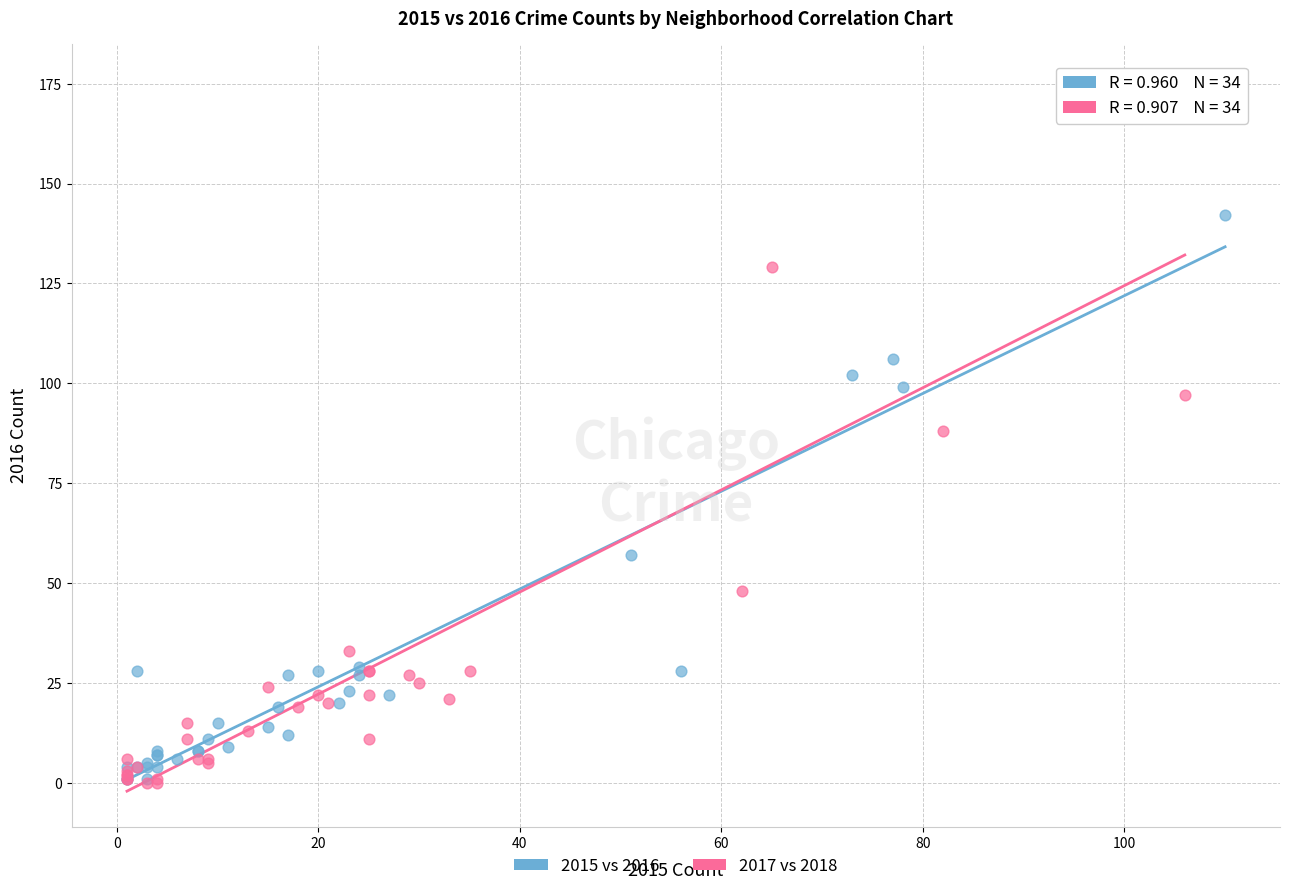

What are all the series names shown in the legend?

2015 vs 2016, 2017 vs 2018